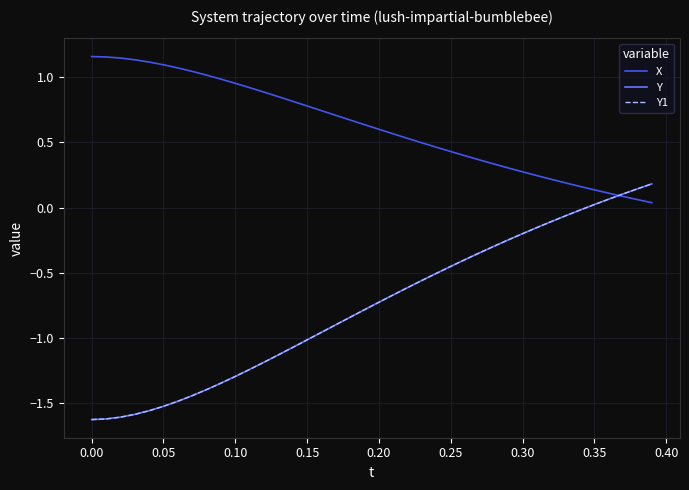

Where does the Y1 series first go above 0?

0.35